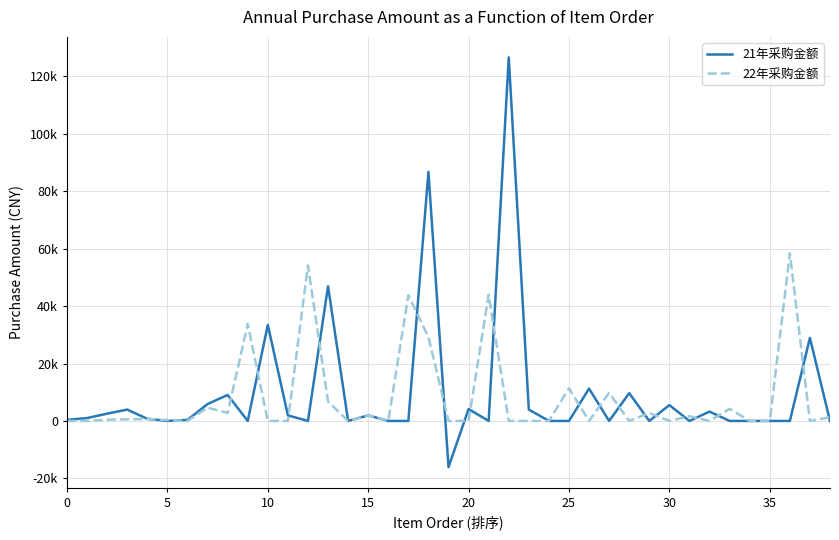

Reading right to left, what are all the values shown in this chart?

21年采购金额: 0.0	28906.0	0.0	0.0	0.0	0.0	3257.9	0.0	5522.9	0.0	9675.9	0.0	11264.8	0.0	0.0	3956.4	126605.6	0.0	4136.4	-16080.0	86718.0	0.0	0.0	1932.3	0.0	46900.0	0.0	1932.3	33449.2	0.0	9051.9	5875.2	360.9	0.0	731.9	3957.1	2543.9	1001.9	359.6
22年采购金额: 1267.3	0.0	58396.0	0.0	0.0	4220.0	0.0	1645.4	0.0	2789.4	0.0	9773.6	0.0	11378.6	0.0	0.0	0.0	43960.3	0.0	0.0	29198.0	43797.0	0.0	1951.8	0.0	6767.7	54141.4	0.0	0.0	33787.1	2785.2	4651.2	0.0	295.3	731.9	565.3	424.0	0.0	0.0